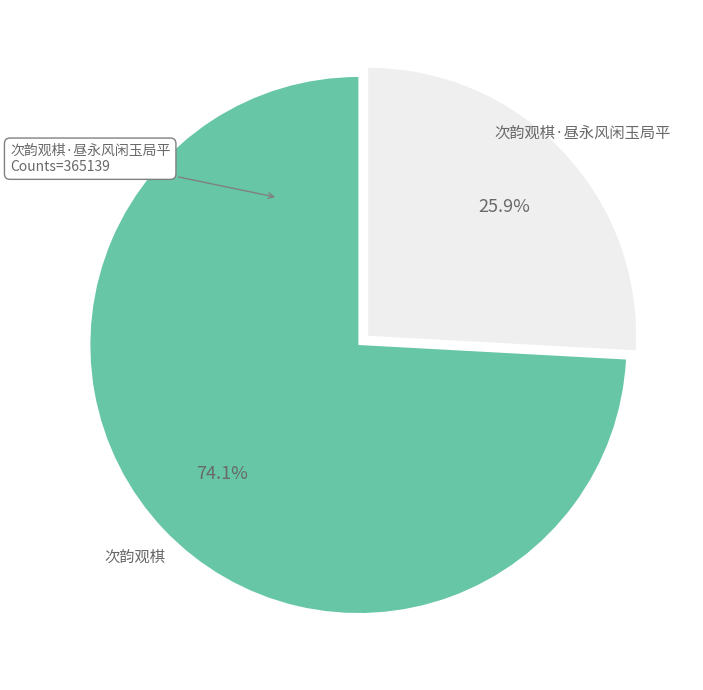

Is there any slice that represents more than half of the pie?

Yes